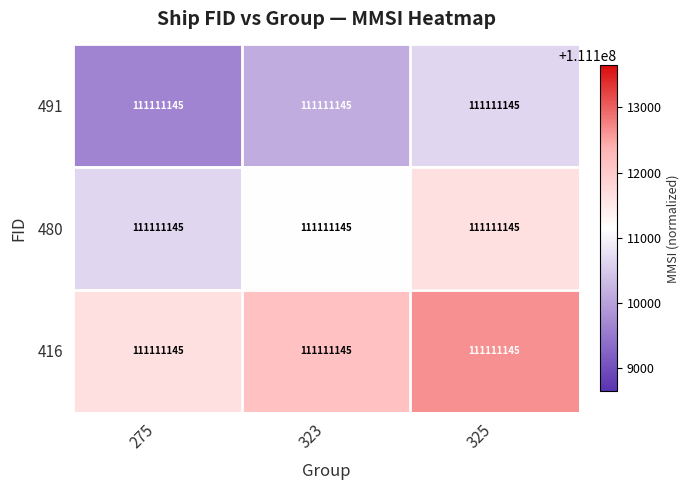

The value of 416 at 323 is 169134844. True or false?

False